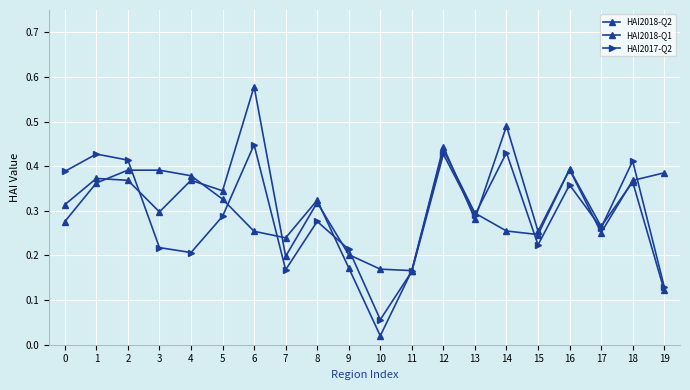

What is the value of the HAI2018-Q1 point at the 8th from the left?

0.2